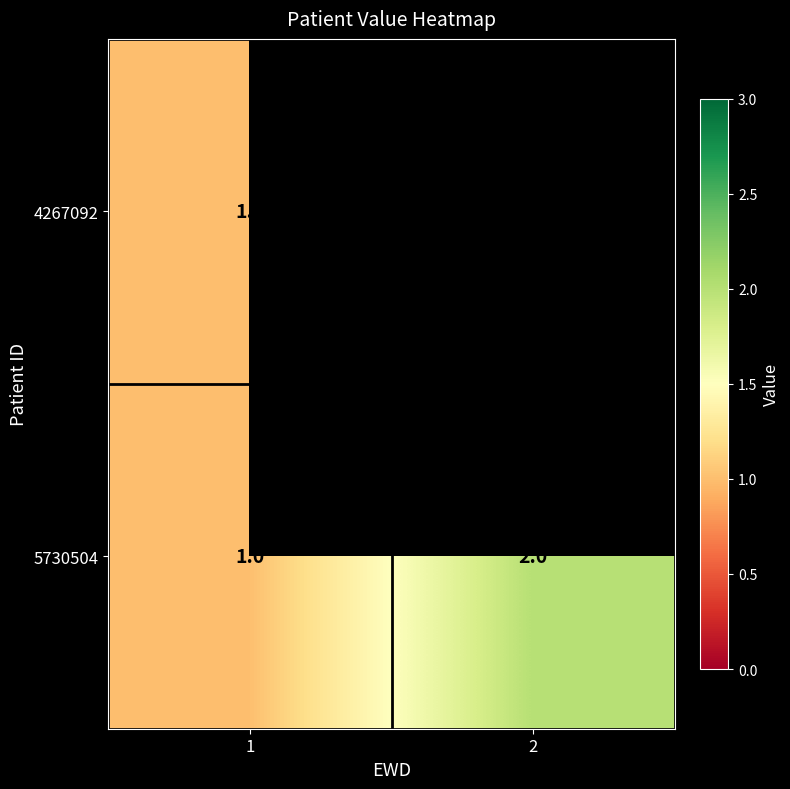

What is the sum of the 5730504 values at 2 and 1?

3